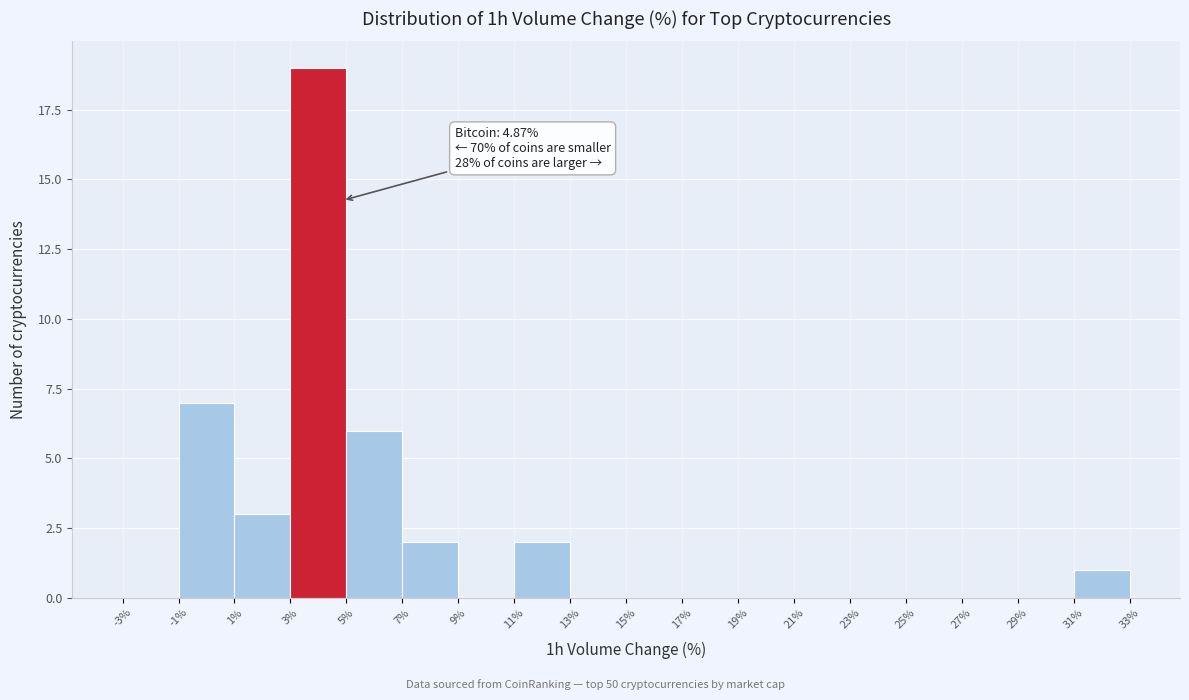

Which range on the x-axis has the tallest bar?

3% to 5%